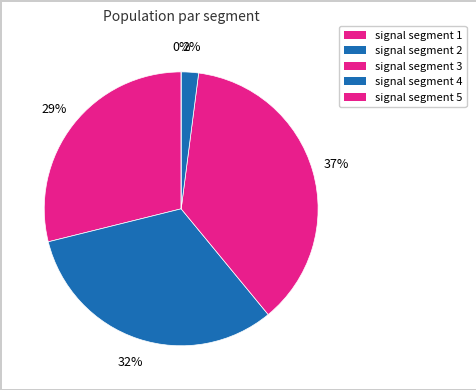

Does any single category account for the majority?

No